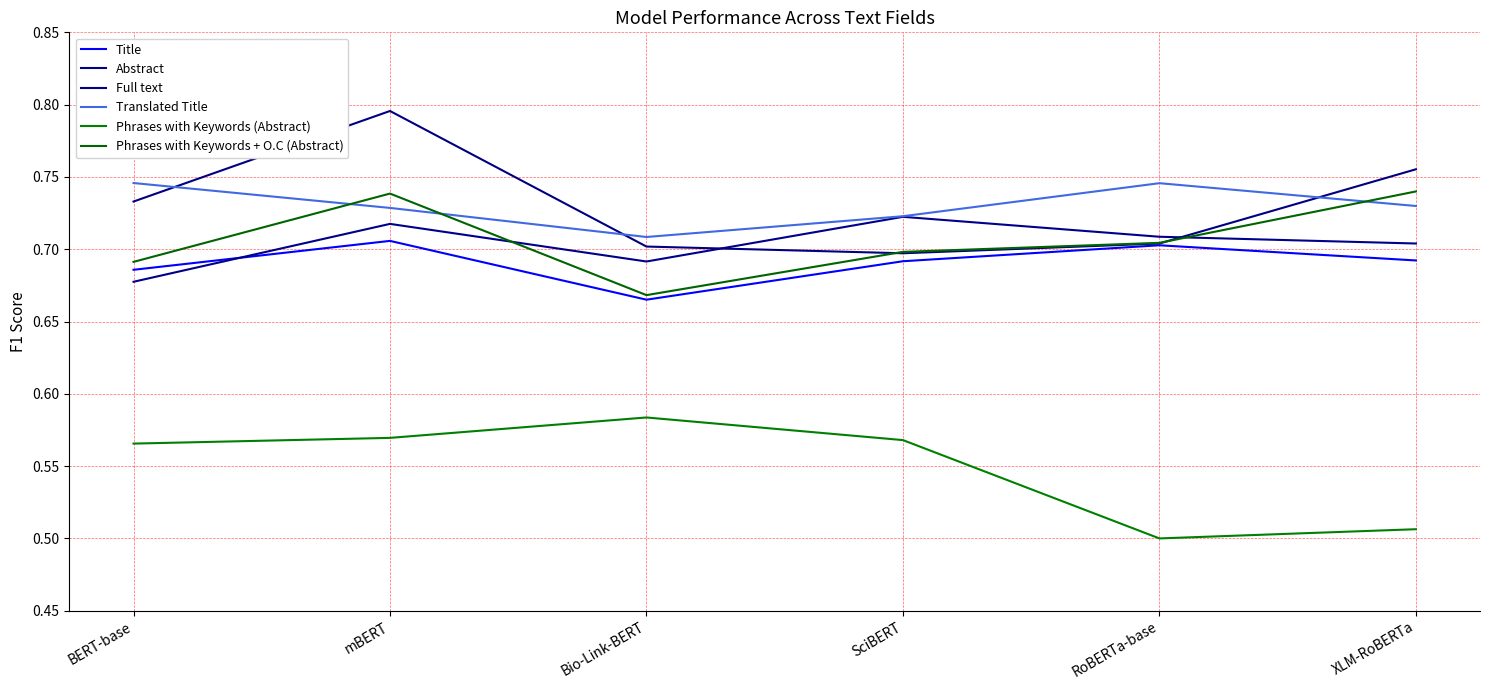

What is the difference between the maximum and minimum values in the Full text series?

0.1